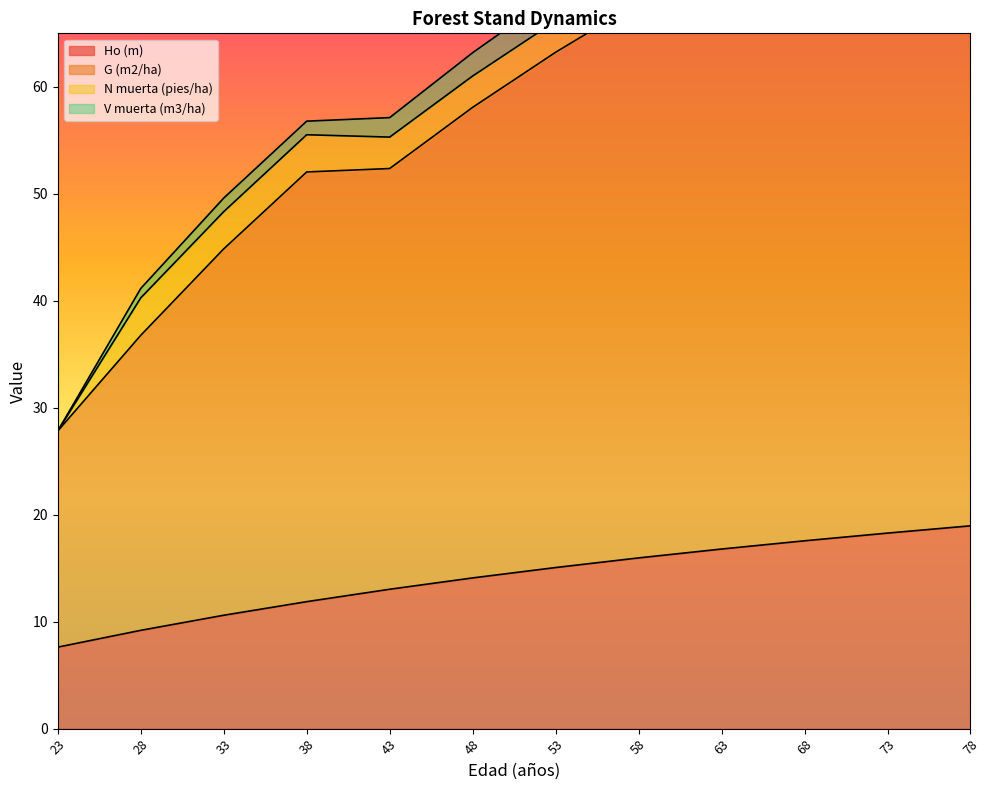

True or false: G (m2/ha) has a value of 89.5 at 63.

False